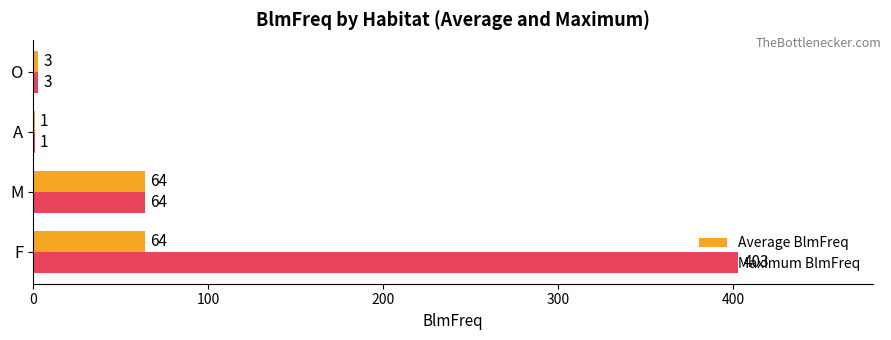

Which category has the highest value across all series?

F